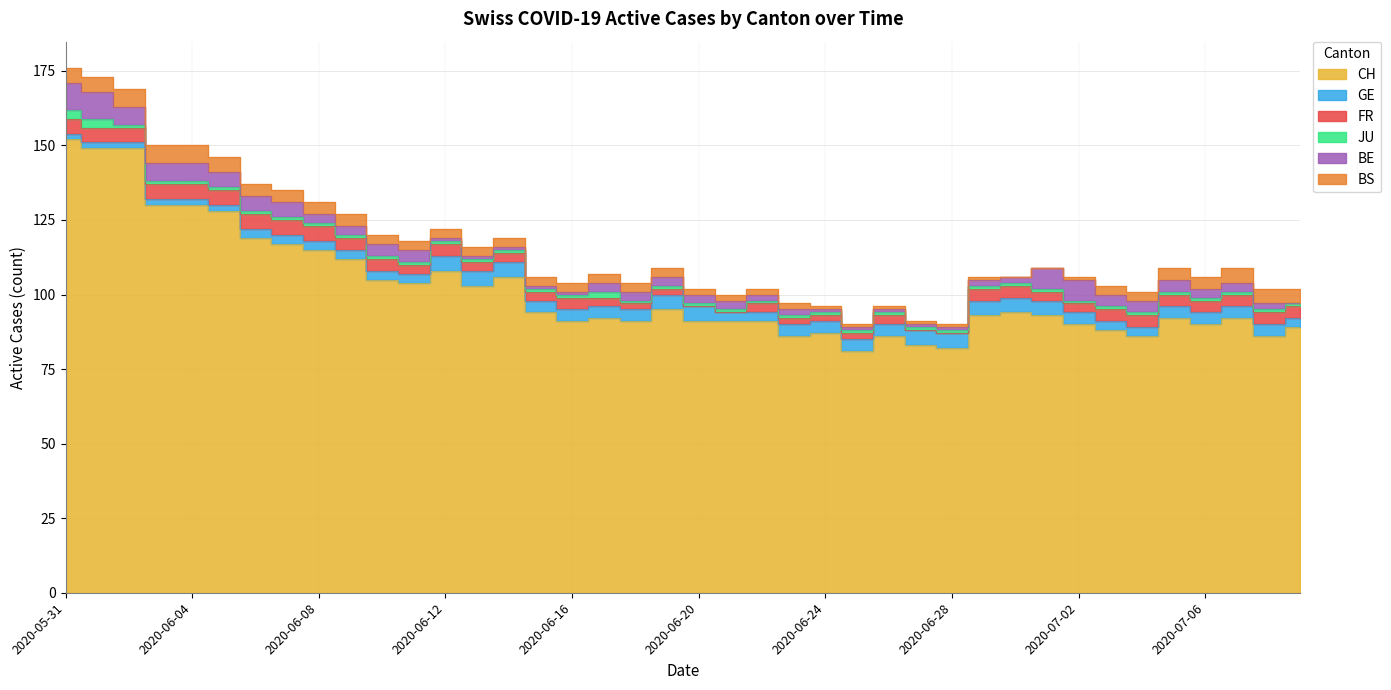

What is the approximate value of BE at 2020-06-01?

9